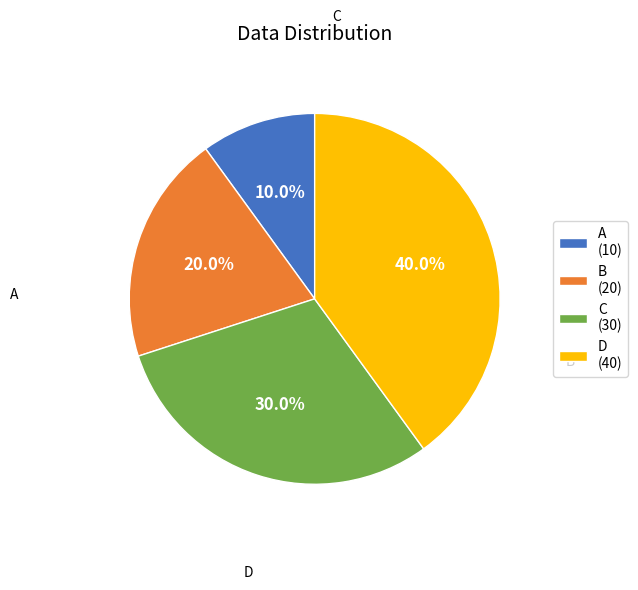

Between A and B, which is larger?

B